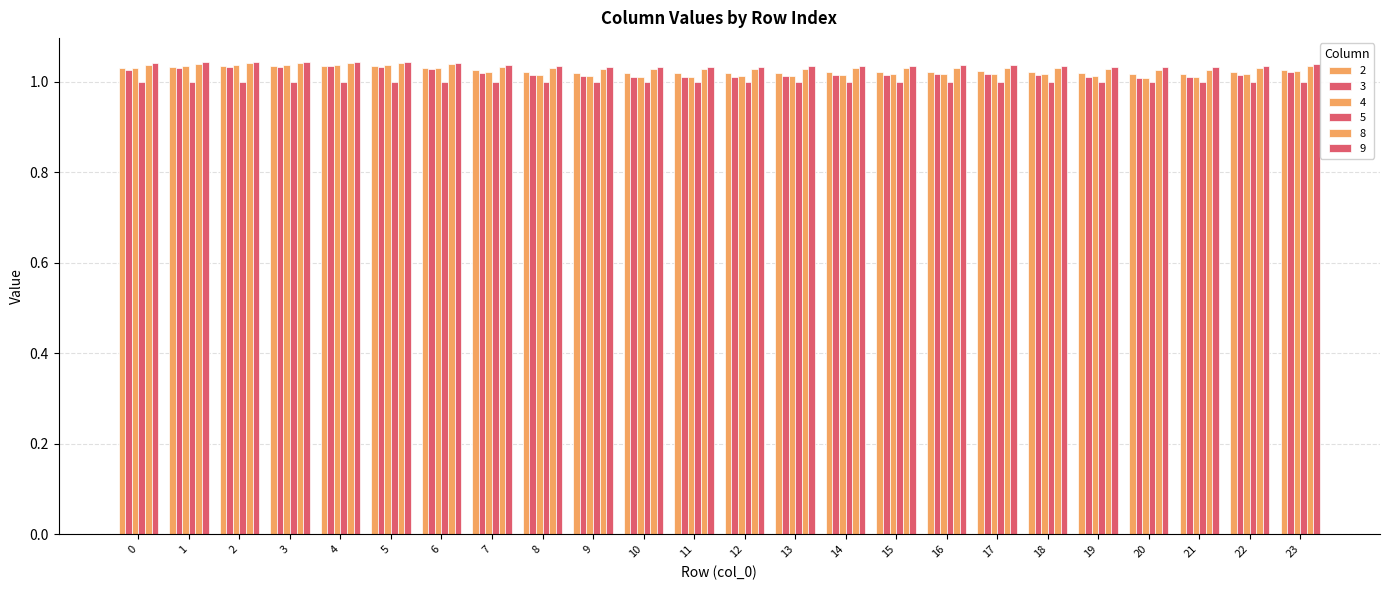

At how many categories does at least one series exceed 1?

24